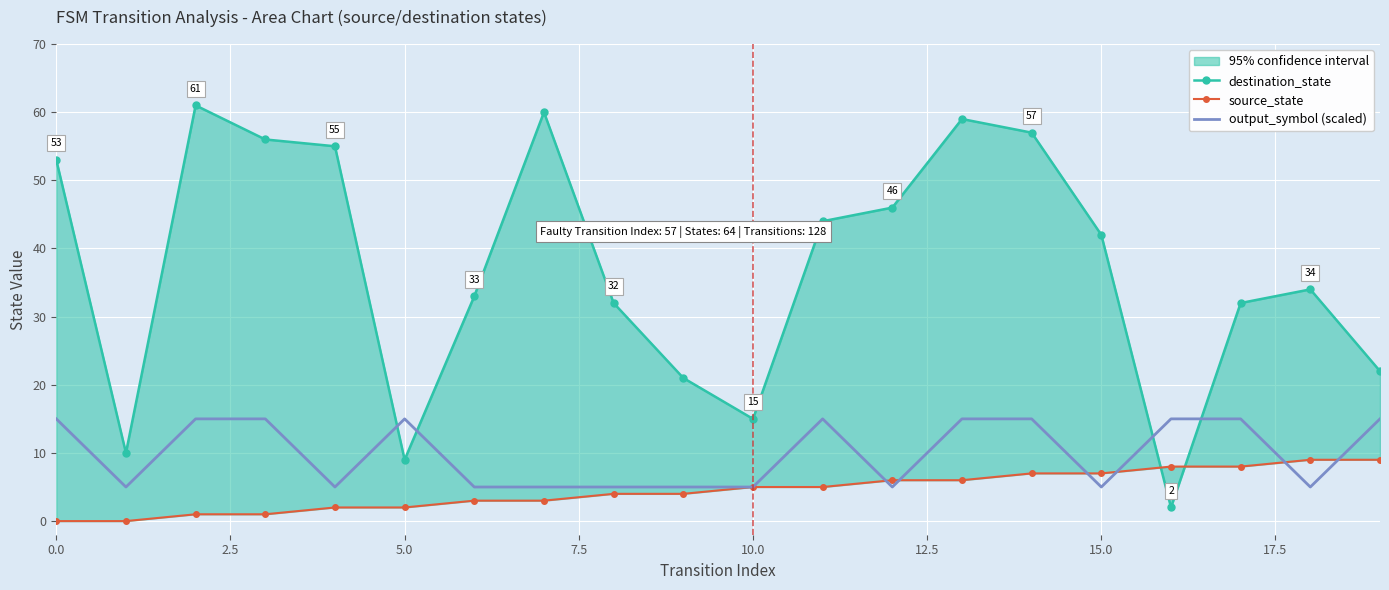

What is the maximum value shown in the chart?

61